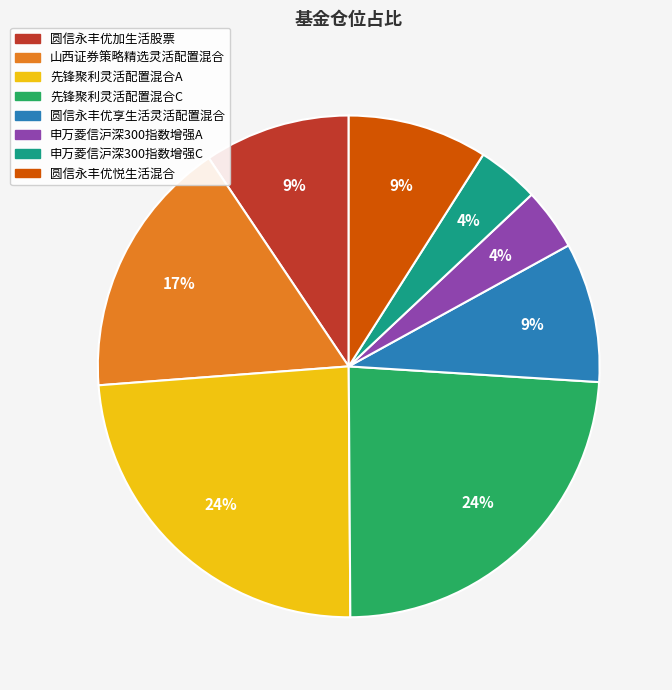

To the nearest percent, what percentage of the pie is 圆信永丰优享生活灵活配置混合?

9%